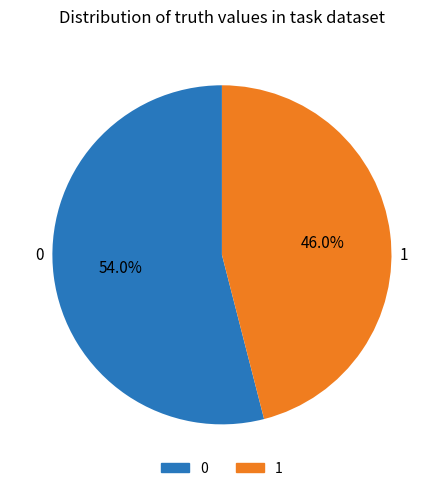

Count the number of slices in the pie.

2